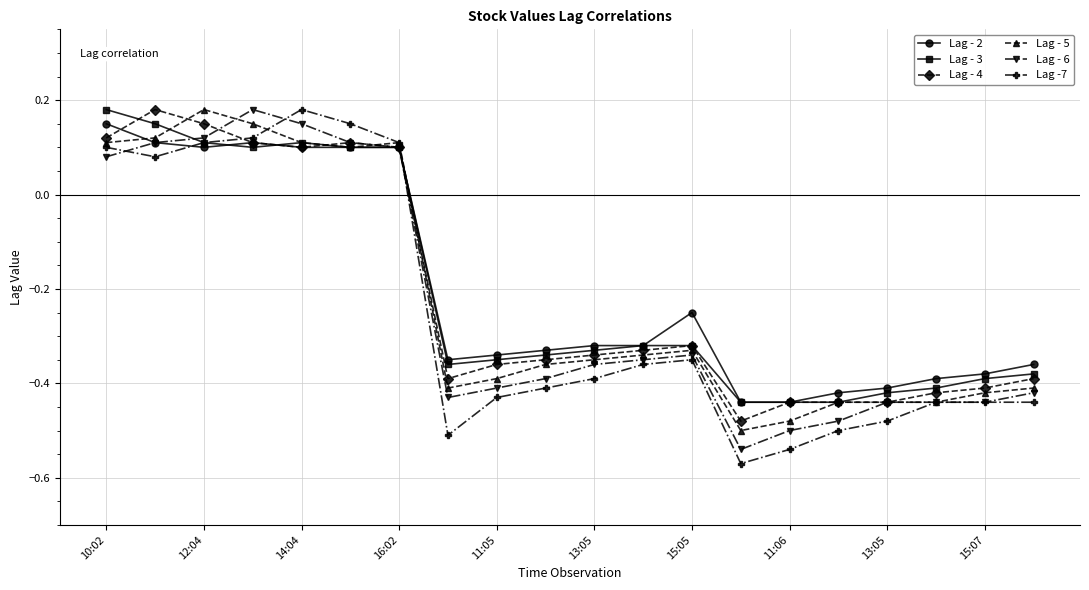

True or false: Lag - 6 has more than 1 points higher than both neighbors.

True